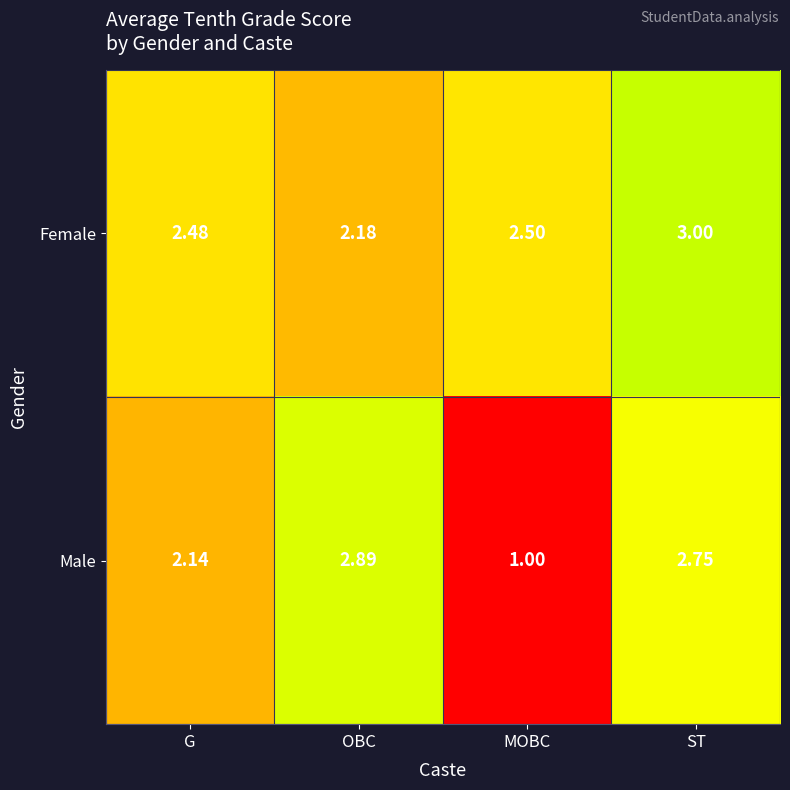

At G, list the series in order from smallest to largest.

Male, Female